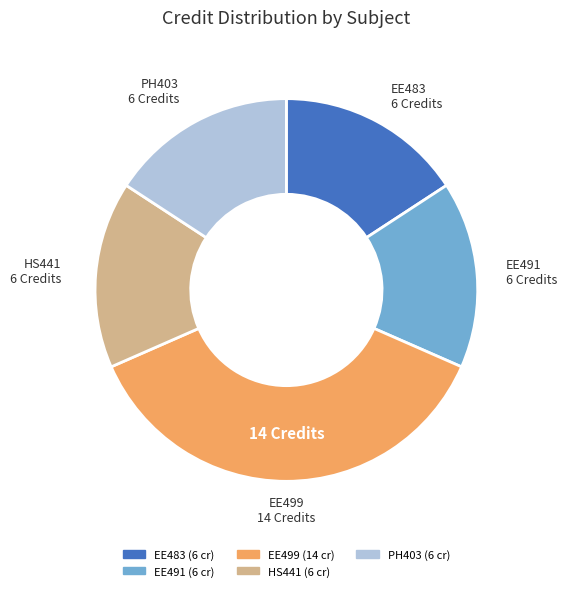

Does any single category account for the majority?

No